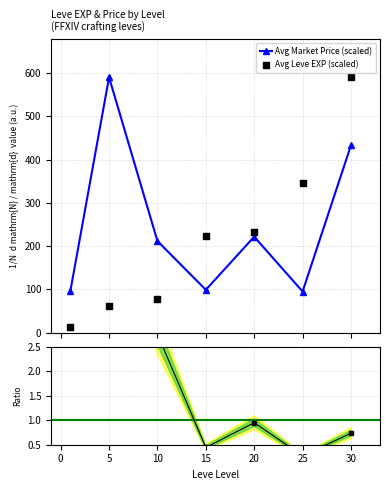

Which series reaches the maximum Y coordinate?

Avg Market Price (scaled)